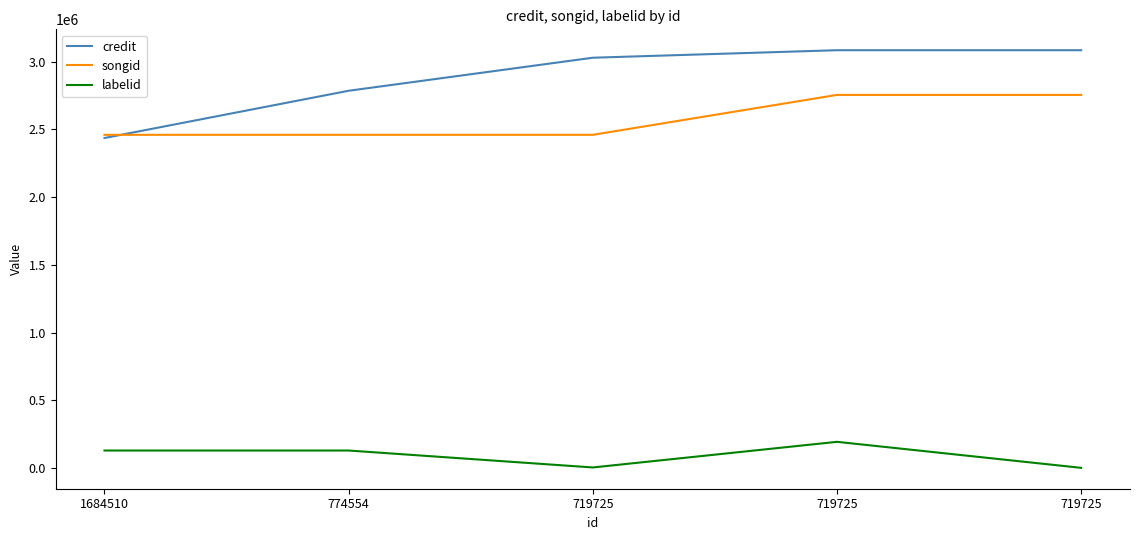

What are all the series names shown in the legend?

credit, songid, labelid